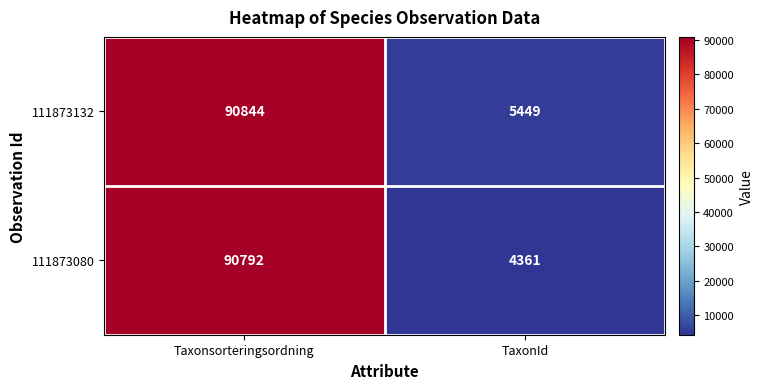

At which category is the sum across all series the highest?

Taxonsorteringsordning